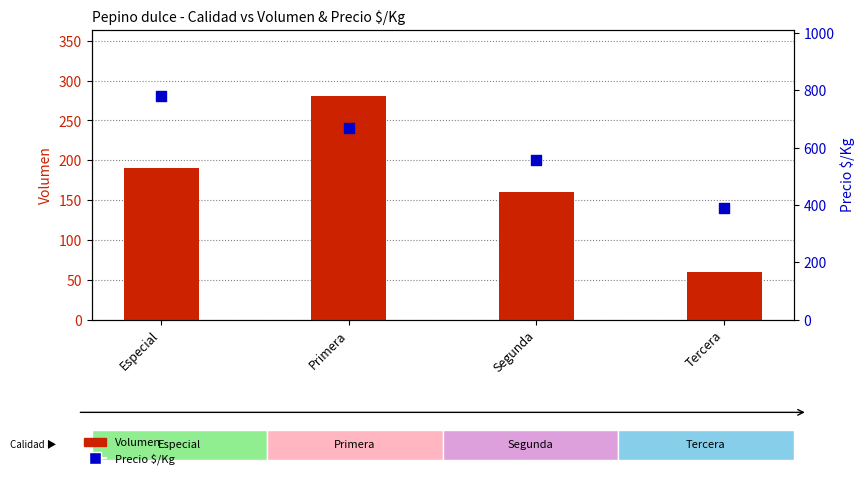

Which series reaches the maximum Y coordinate?

Precio $/Kg